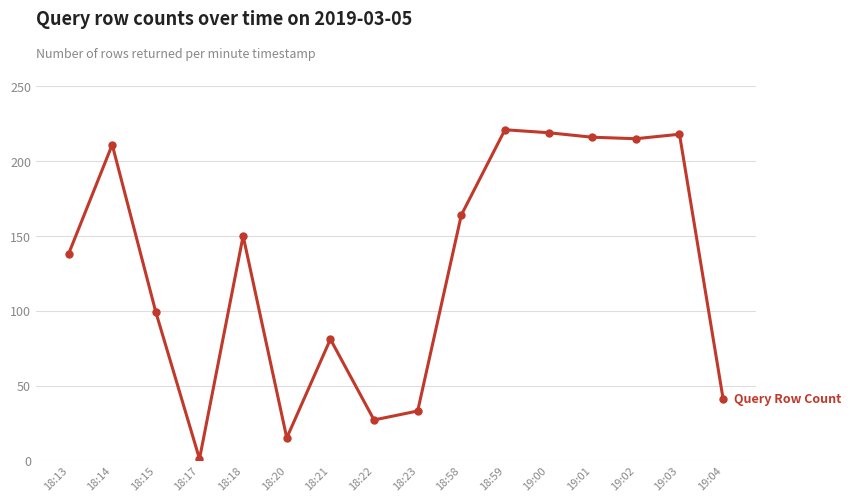

What is the minimum value shown in the chart?

1